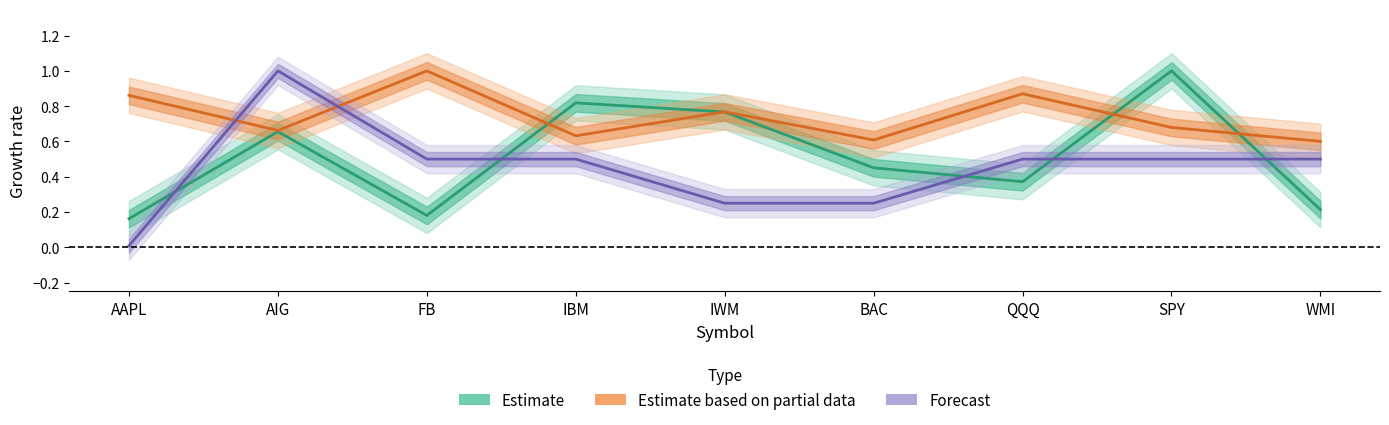

What is the minimum value for Estimate?

0.2